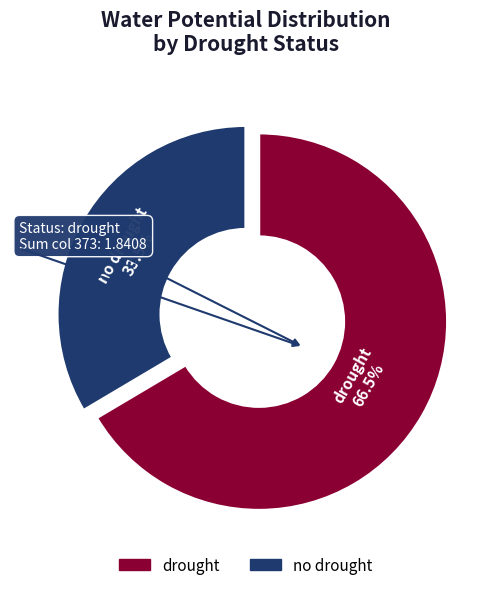

Approximately how many times larger is the value at drought compared to no drought?

2.0